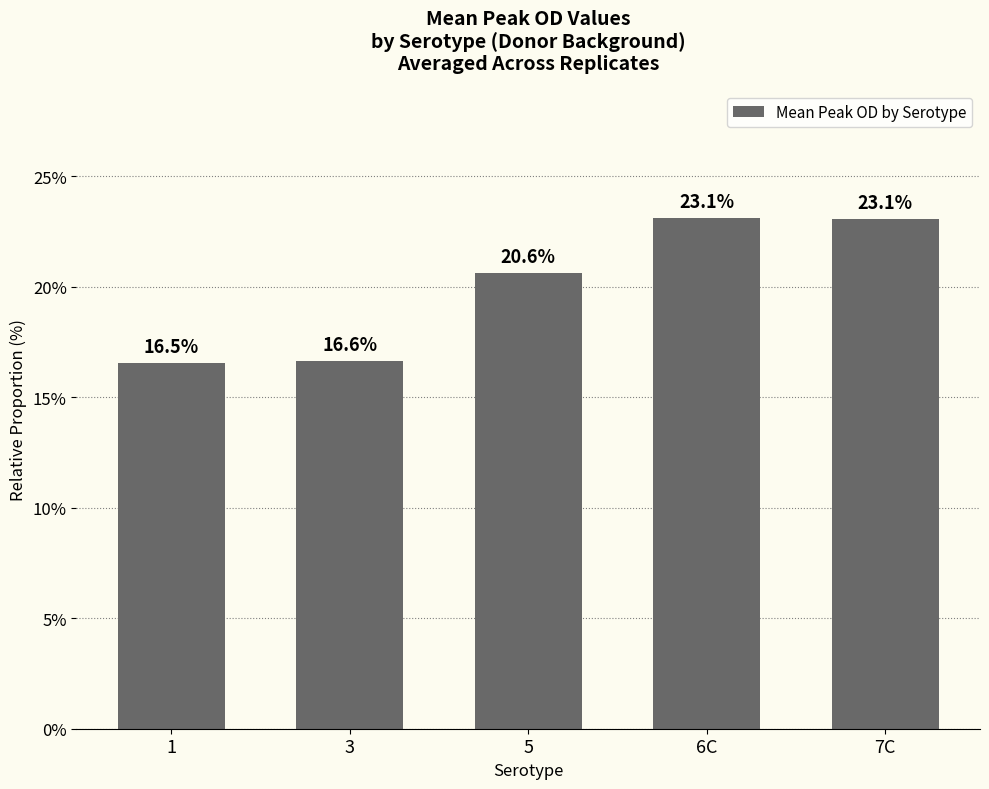

How many bars are there in total?

5